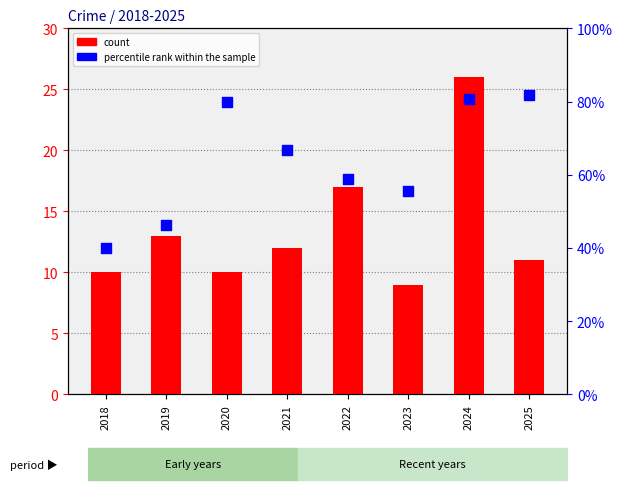

Which series reaches the minimum Y coordinate?

count